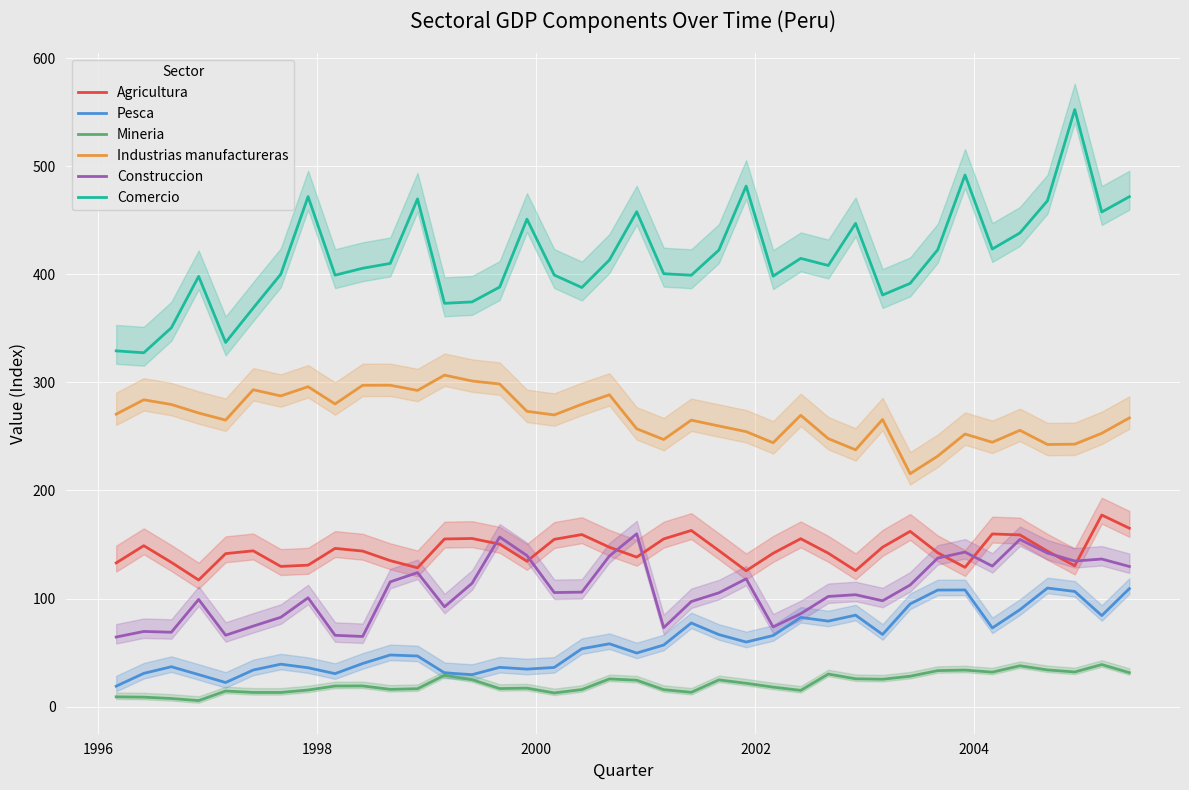

What is the maximum value for Pesca?

109.8